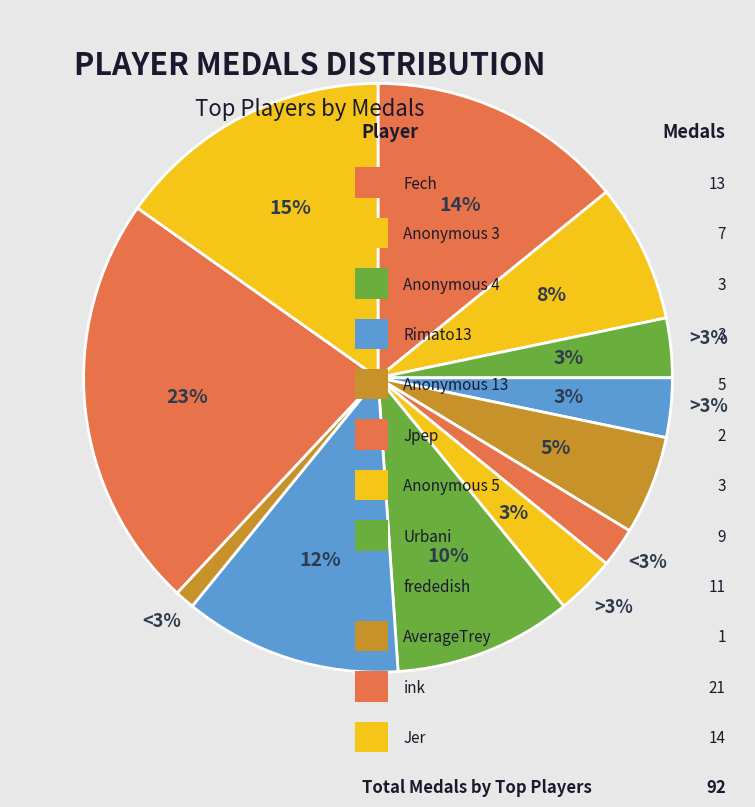

To the nearest percent, what is the difference between the Anonymous 3 and Rimato13 slice percentages?

4%